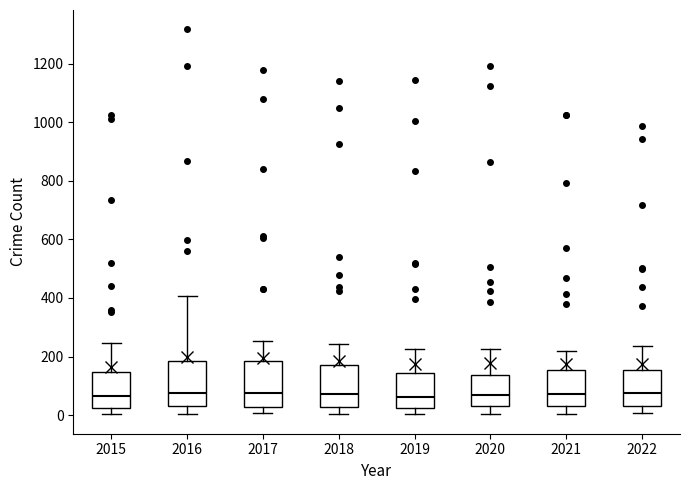

Reading left to right, read every box against the y-axis: the position of its median line, the range the box covers, and the ends of its whiskers. The values are not printed on the chart, so give them approximately, as read against the axis.

2015: median 60, box 20 to 140, whiskers 0 to 240
2016: median 80, box 40 to 180, whiskers 0 to 400
2017: median 80, box 20 to 180, whiskers 0 to 260
2018: median 80, box 20 to 180, whiskers 0 to 240
2019: median 60, box 20 to 140, whiskers 0 to 220
2020: median 60, box 20 to 140, whiskers 0 to 220
2021: median 80, box 40 to 160, whiskers 0 to 220
2022: median 80, box 40 to 160, whiskers 0 to 240